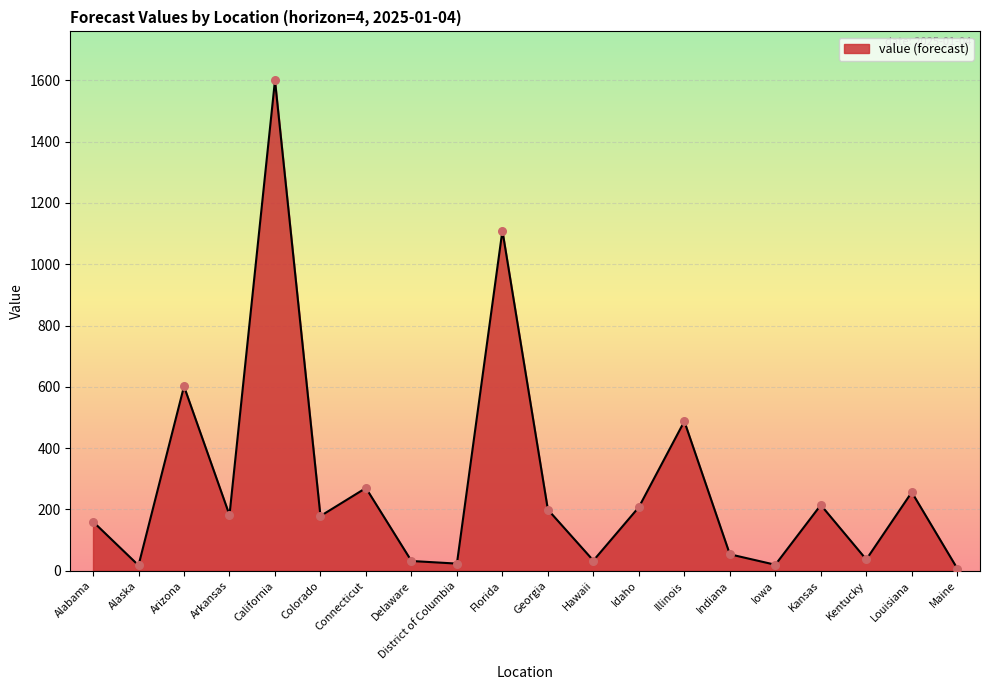

Which has a higher value, Kansas or District of Columbia?

Kansas